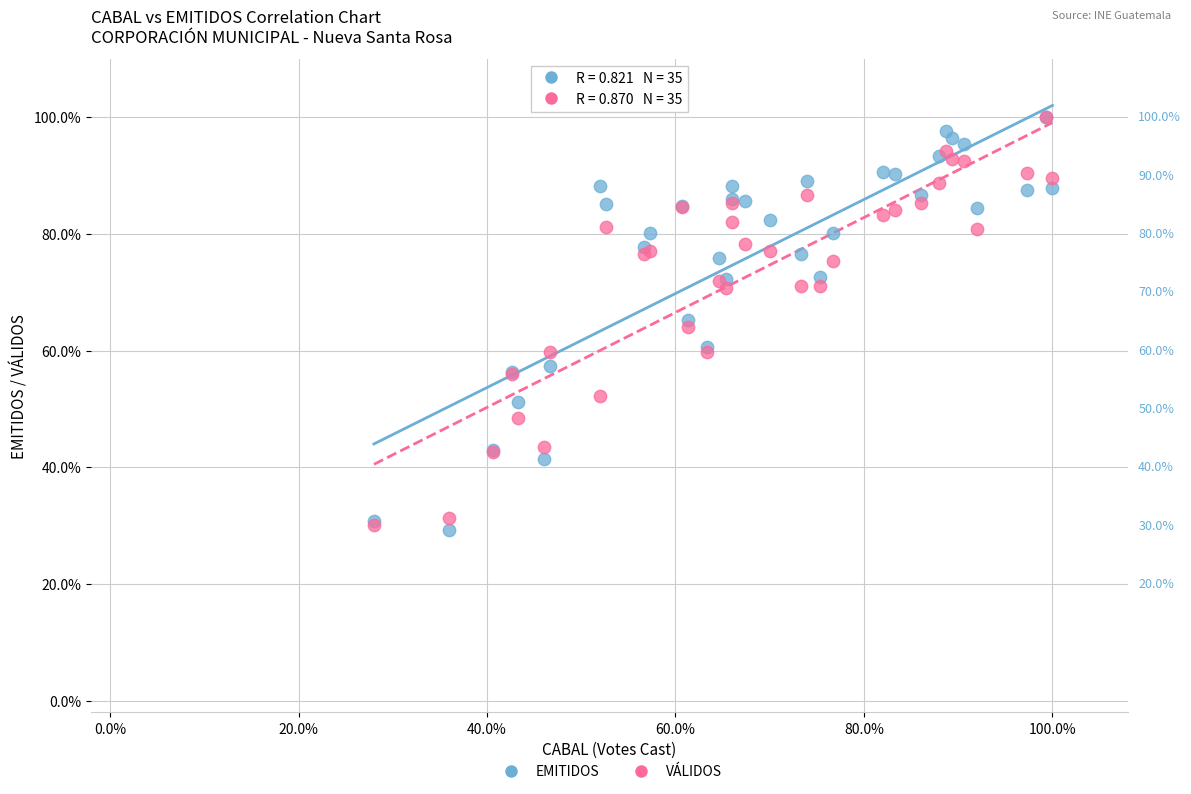

What are all the series names shown in the legend?

EMITIDOS, VÁLIDOS